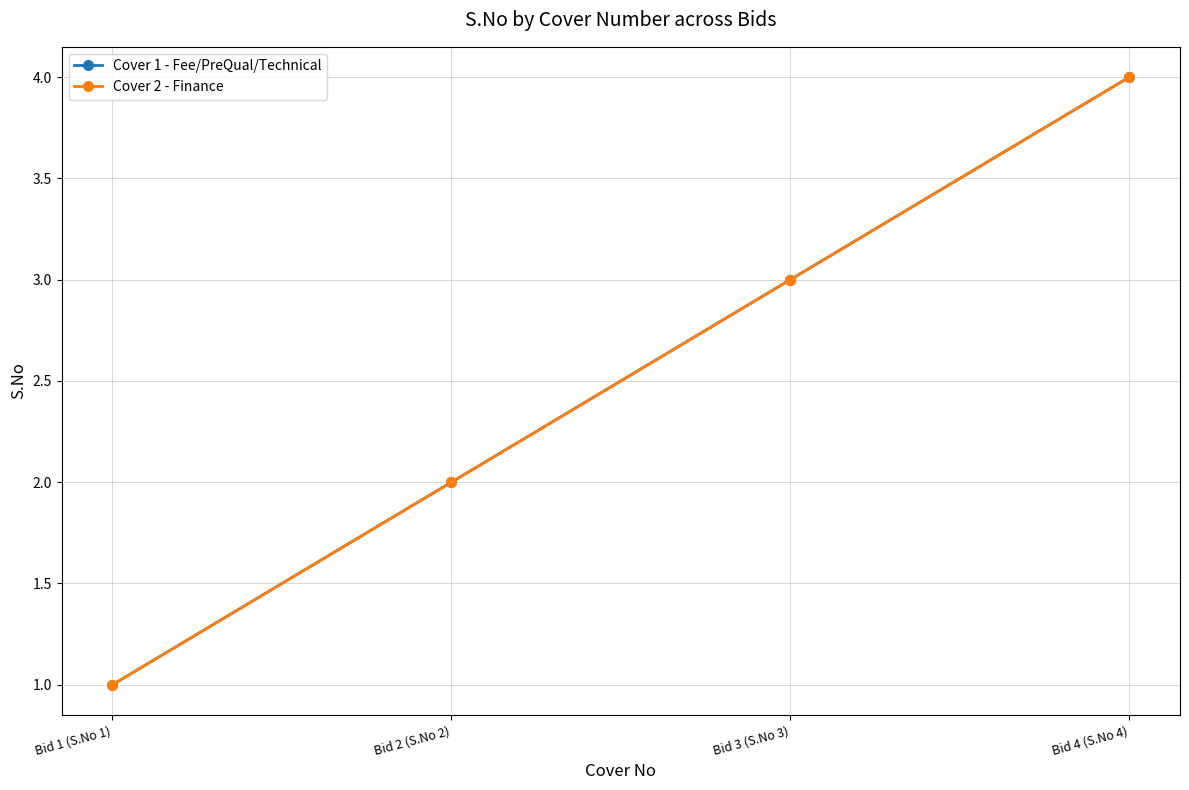

Where is Cover 1 - Fee/PreQual/Technical nearest to the value 2?

Bid 2 (S.No 2)